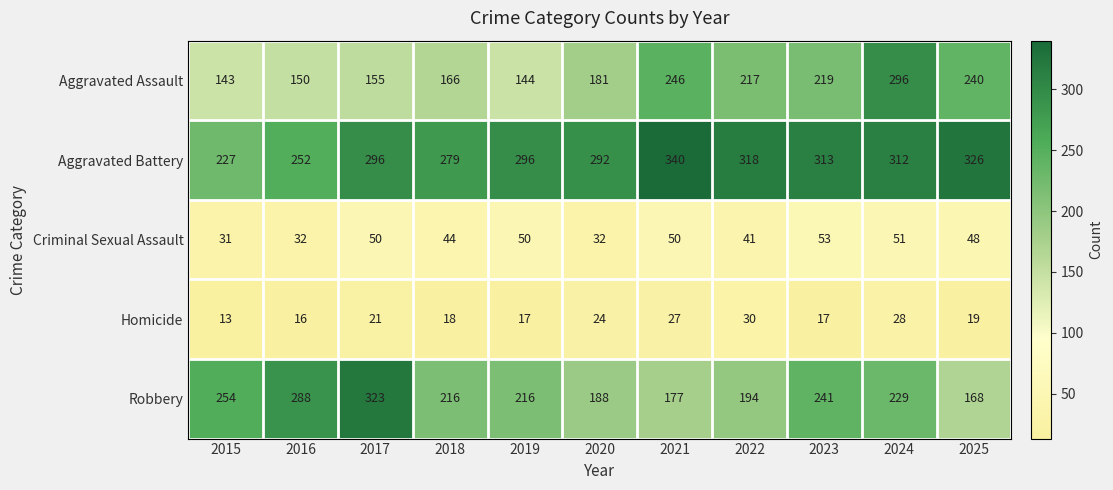

Which series has the largest range (max minus min)?

Robbery